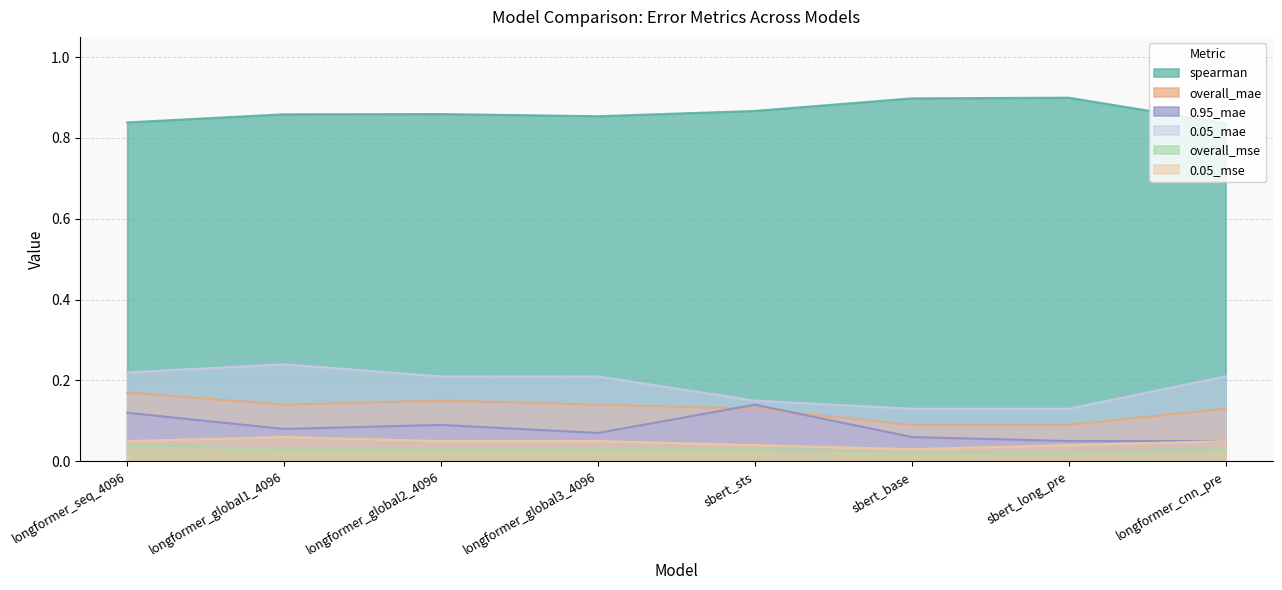

Reading right to left, what are all the values shown in this chart?

spearman: longformer_cnn_pre=0.8	sbert_long_pre=0.9	sbert_base=0.9	sbert_sts=0.9	longformer_global3_4096=0.9	longformer_global2_4096=0.9	longformer_global1_4096=0.9	longformer_seq_4096=0.8
overall_mae: longformer_cnn_pre=0.1	sbert_long_pre=0.1	sbert_base=0.1	sbert_sts=0.1	longformer_global3_4096=0.1	longformer_global2_4096=0.1	longformer_global1_4096=0.1	longformer_seq_4096=0.2
0.95_mae: longformer_cnn_pre=0.1	sbert_long_pre=0.1	sbert_base=0.1	sbert_sts=0.1	longformer_global3_4096=0.1	longformer_global2_4096=0.1	longformer_global1_4096=0.1	longformer_seq_4096=0.1
0.05_mae: longformer_cnn_pre=0.2	sbert_long_pre=0.1	sbert_base=0.1	sbert_sts=0.1	longformer_global3_4096=0.2	longformer_global2_4096=0.2	longformer_global1_4096=0.2	longformer_seq_4096=0.2
overall_mse: longformer_cnn_pre=0.0	sbert_long_pre=0.0	sbert_base=0.0	sbert_sts=0.0	longformer_global3_4096=0.0	longformer_global2_4096=0.0	longformer_global1_4096=0.0	longformer_seq_4096=0.0
0.05_mse: longformer_cnn_pre=0.1	sbert_long_pre=0.0	sbert_base=0.0	sbert_sts=0.0	longformer_global3_4096=0.1	longformer_global2_4096=0.1	longformer_global1_4096=0.1	longformer_seq_4096=0.1